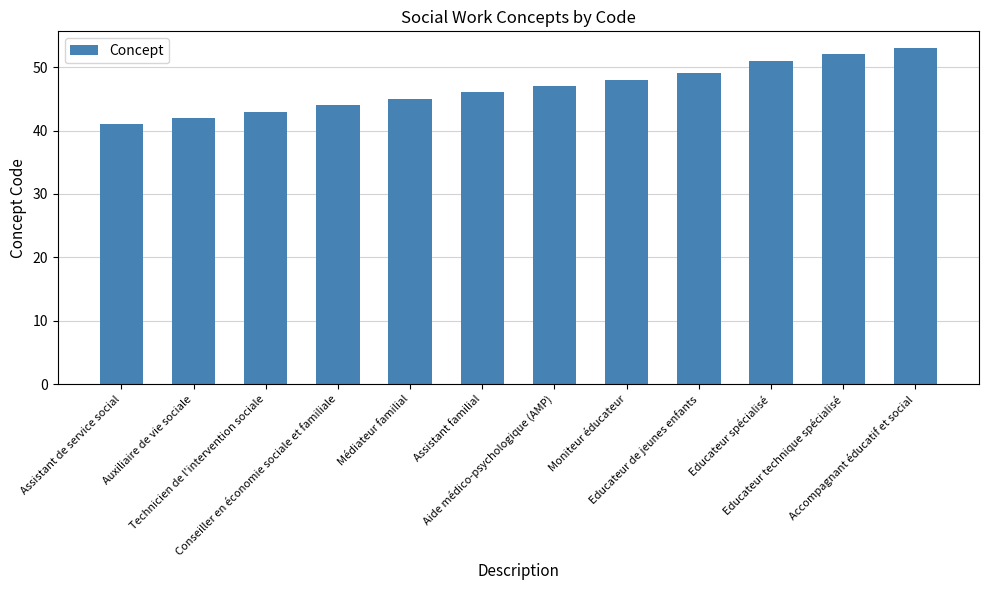

Which has a higher value, Technicien de l'intervention sociale or Educateur de jeunes enfants?

Educateur de jeunes enfants